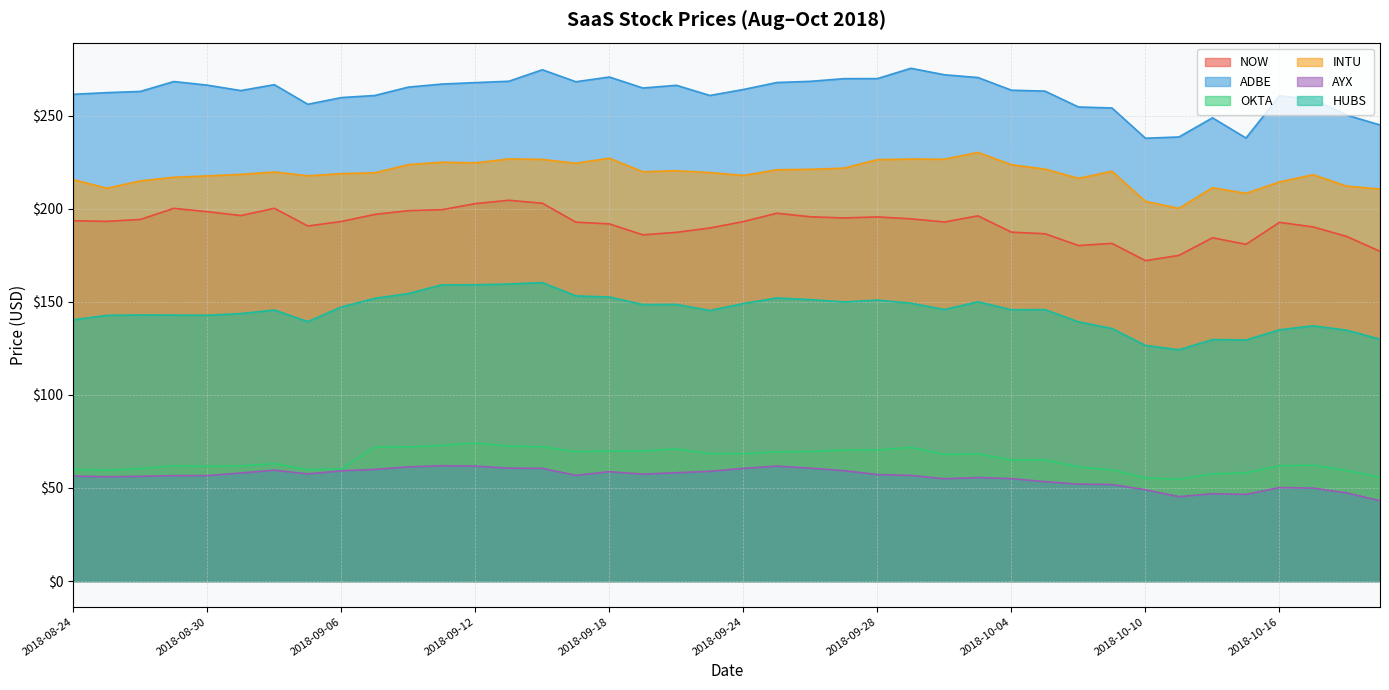

At how many categories does at least one series exceed 43?

40